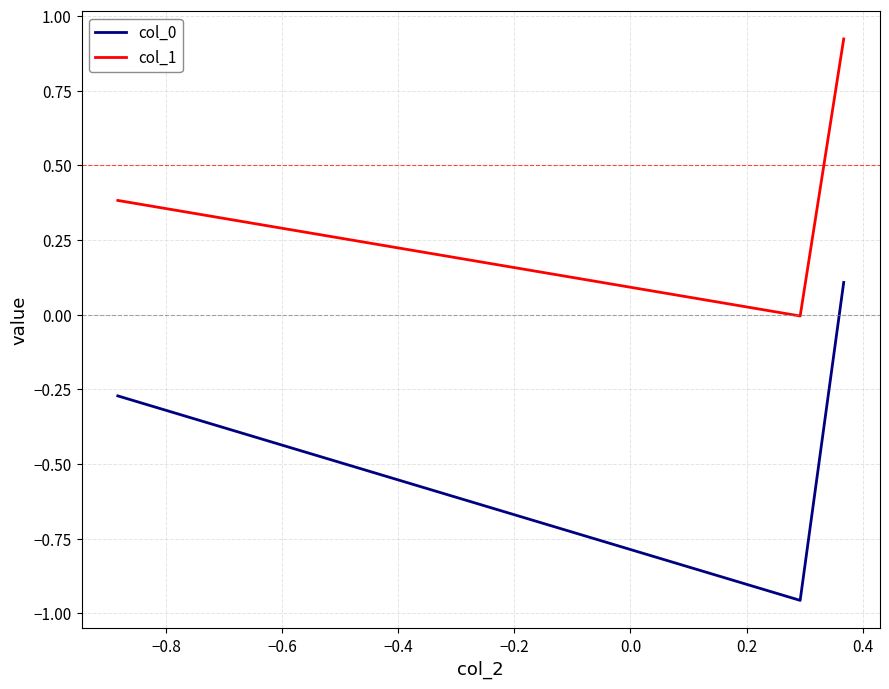

What is the average value of the col_1 series?

0.4